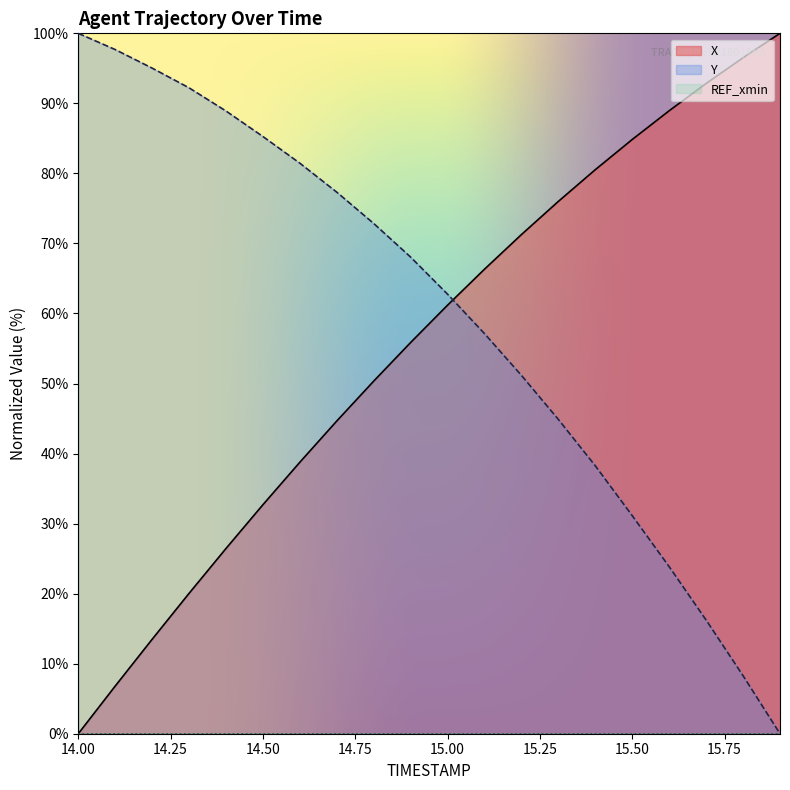

What is the label of the 20th point from the right?

14.0